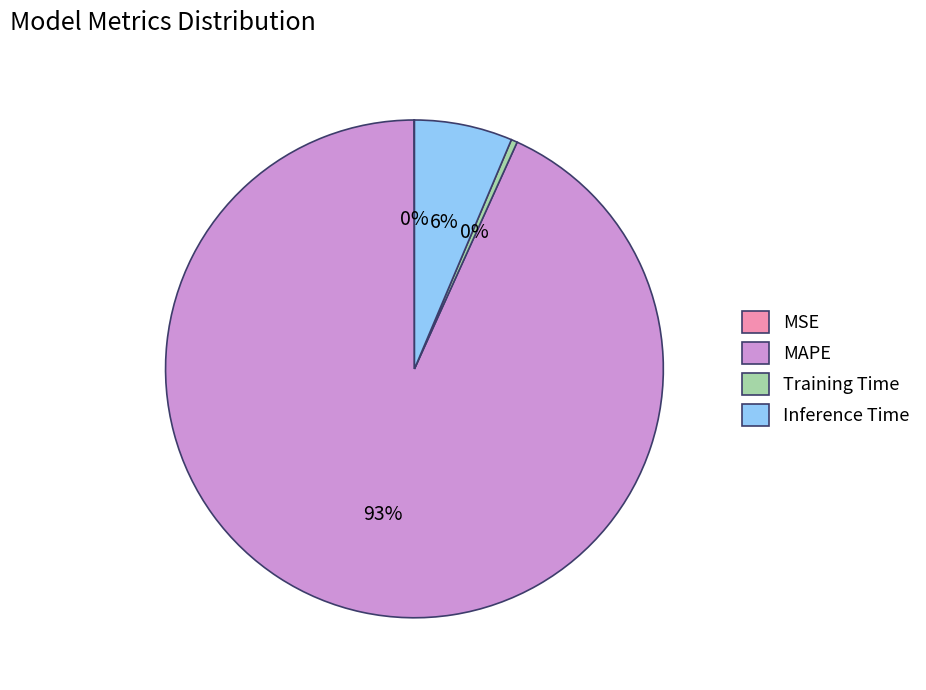

Do MAPE and Training Time together represent more than half of the pie?

Yes